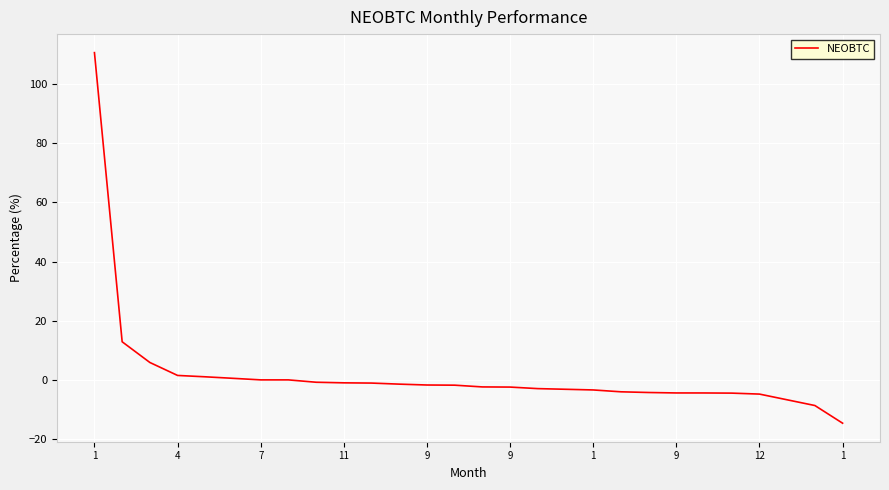

What is the difference between the maximum and minimum values?

125.0